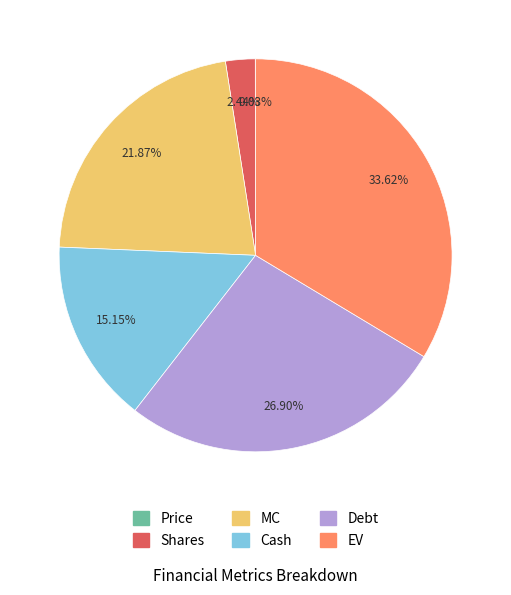

Which category has the biggest portion of the pie?

EV